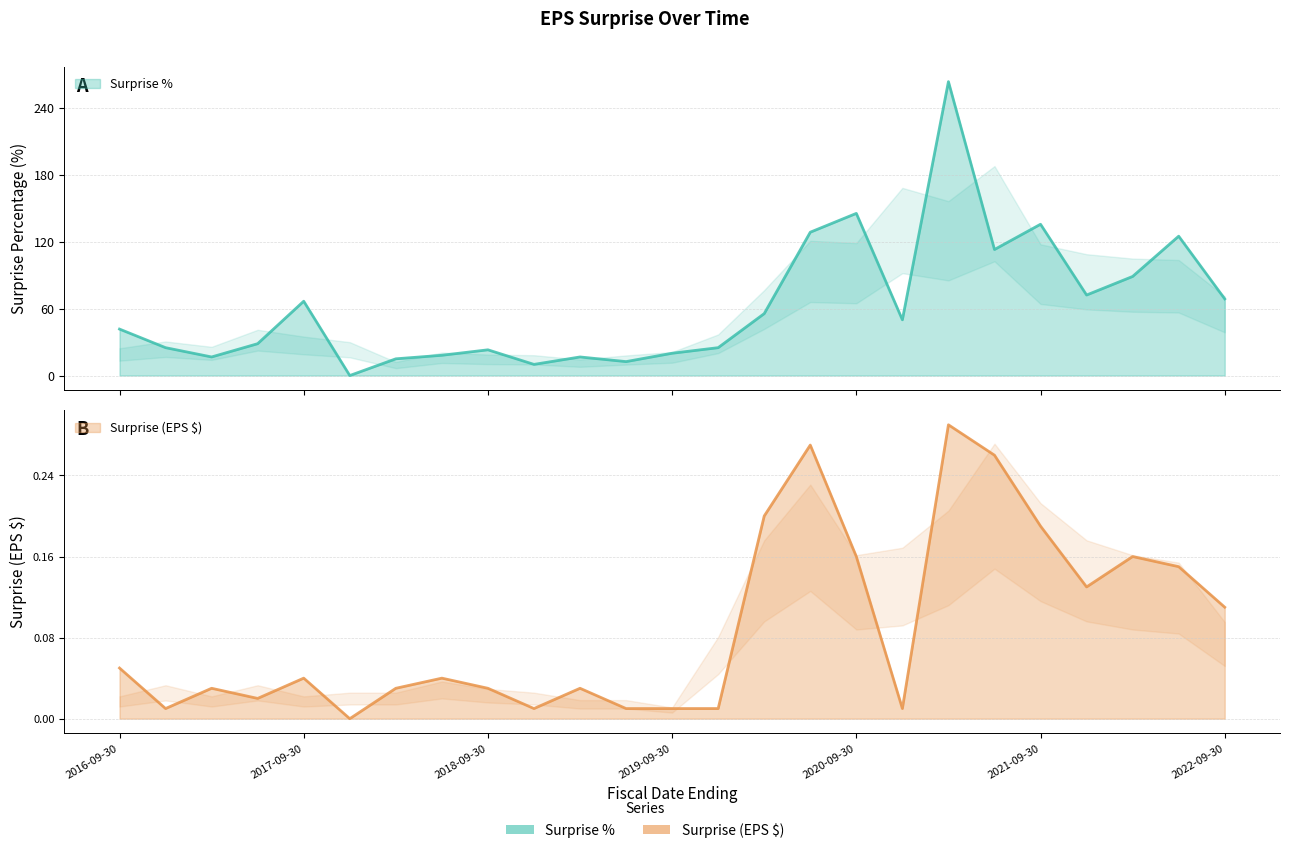

True or false: Surprise % and Surprise (EPS) intersect in this chart.

False